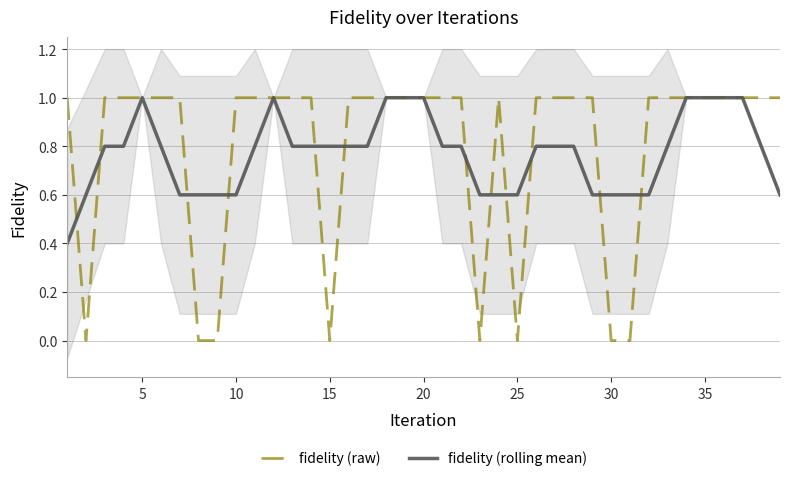

What is the highest value of the fidelity (raw) series?

1.0